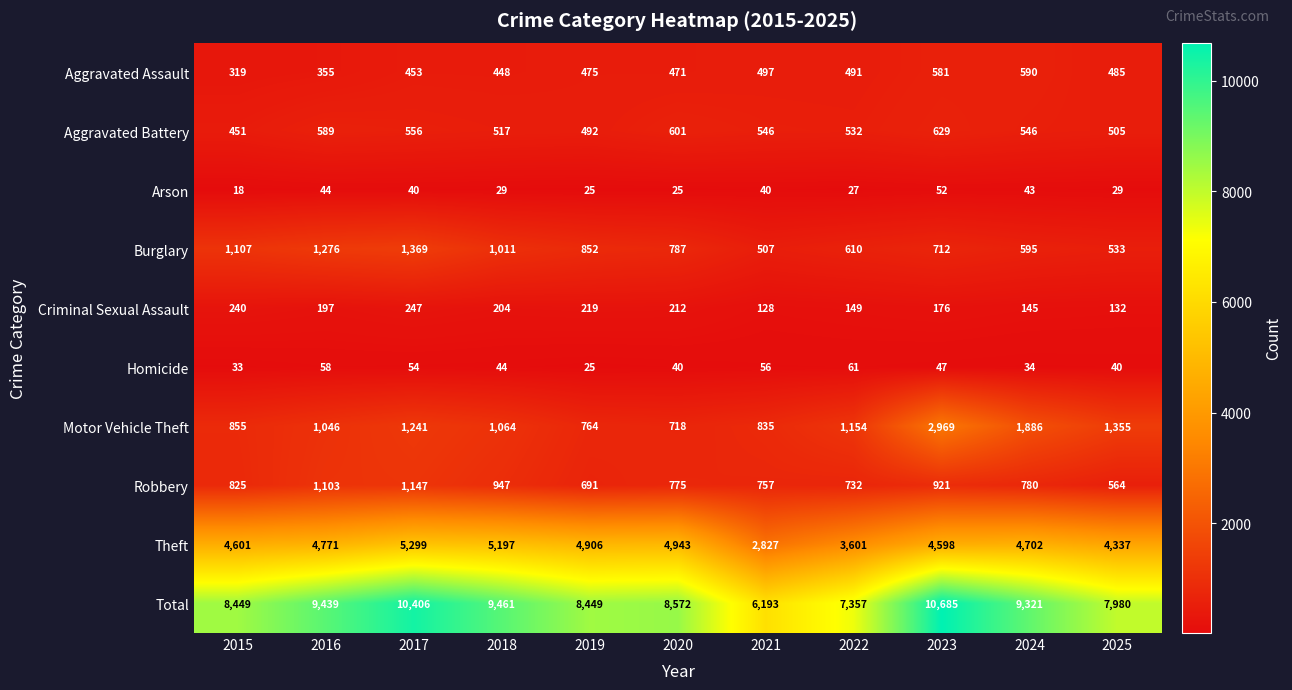

Where is Aggravated Assault nearest to the value 454?

2017